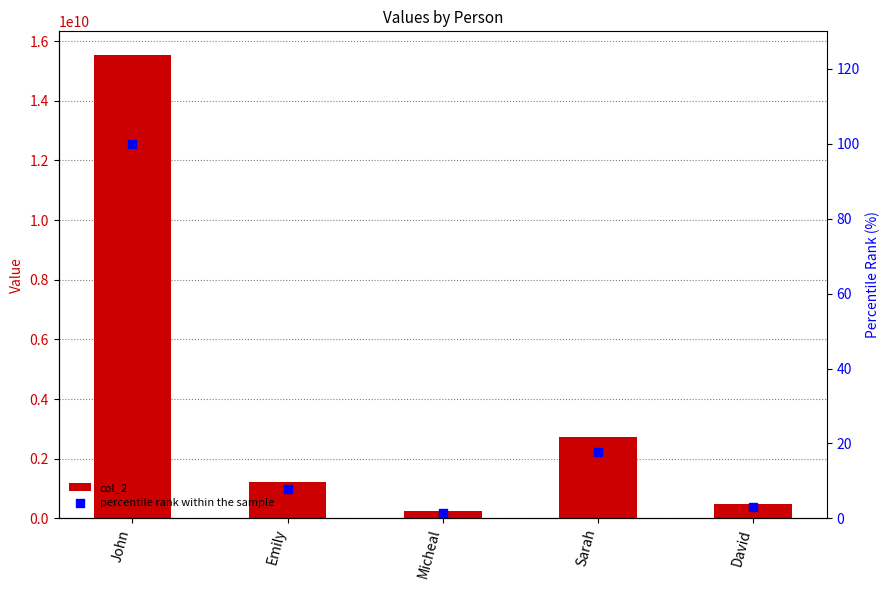

What are all the series names shown in the legend?

col_2, percentile rank within the sample